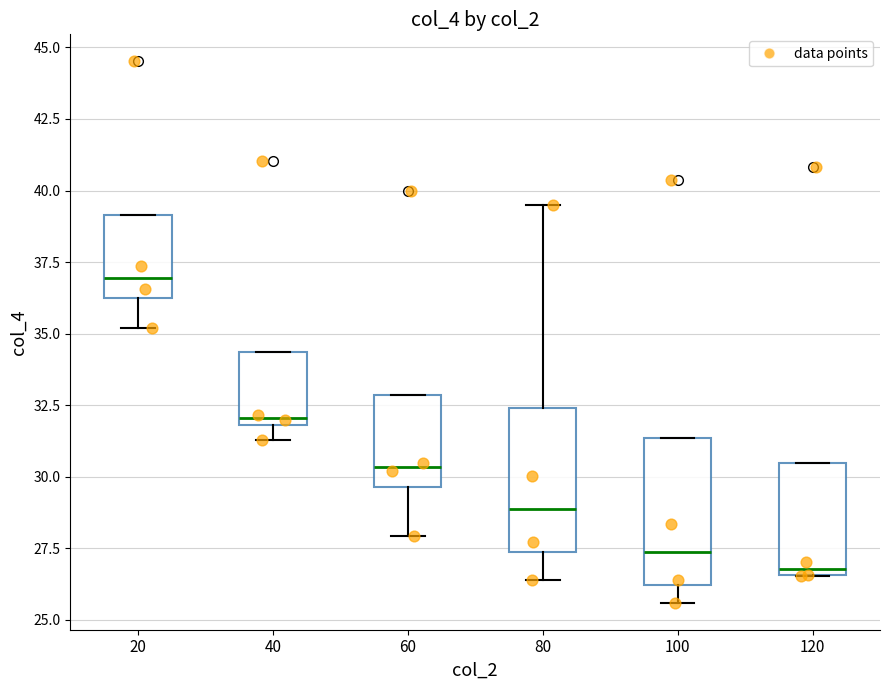

Reading left to right, read every box against the y-axis: the position of its median line, the range the box covers, and the ends of its whiskers. The values are not printed on the chart, so give them approximately, as read against the axis.

20: median 37.0, box 36.0 to 39.0, whiskers 35.0 to 39.0
40: median 32.0 (just above the box's lower edge), box 32.0 to 34.5, whiskers 31.5 to 34.5
60: median 30.5, box 29.5 to 33.0, whiskers 28.0 to 33.0
80: median 29.0, box 27.5 to 32.5, whiskers 26.5 to 39.5
100: median 27.5, box 26.0 to 31.5, whiskers 25.5 to 31.5
120: median 27.0, box 26.5 to 30.5, whiskers 26.5 to 30.5